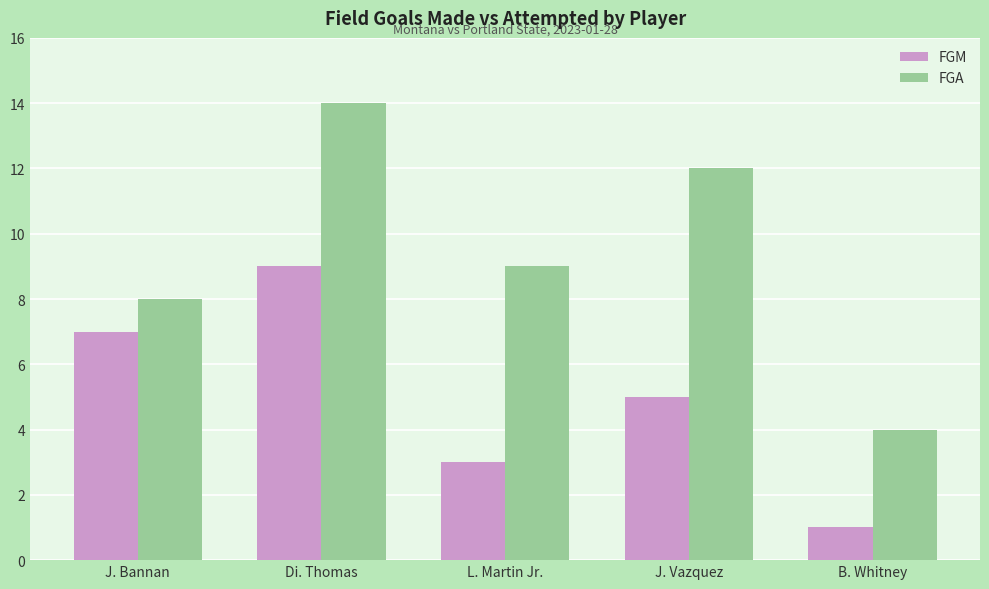

Which series changed the most between J. Bannan and L. Martin Jr.?

FGM